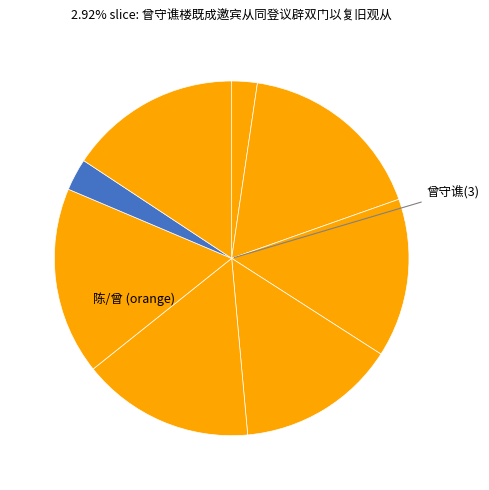

How many slices are in this pie chart?

8